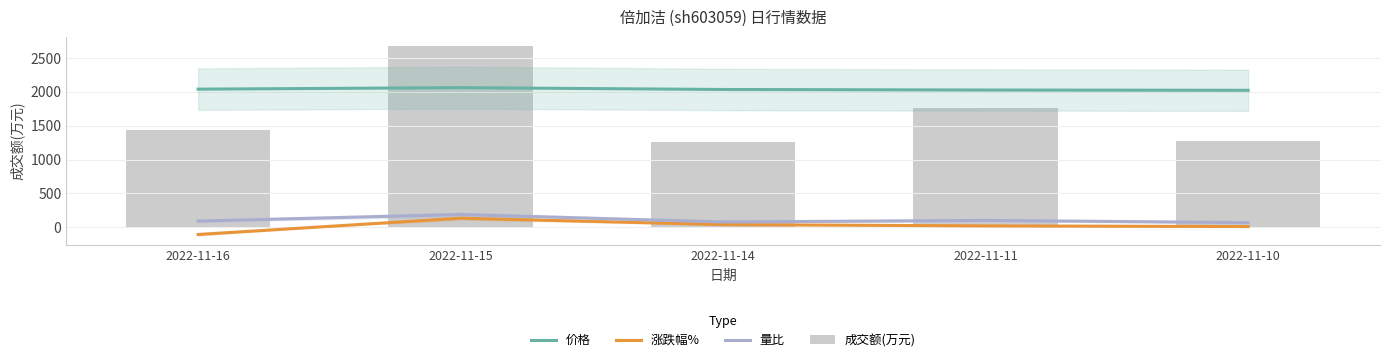

What is the difference between the second highest and minimum values in the 量比 series?

33.0